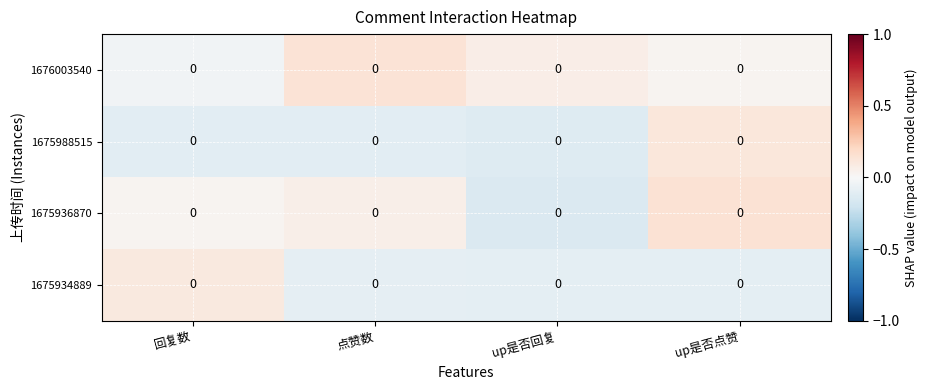

How many positive values does the 1675936870 series have?

3